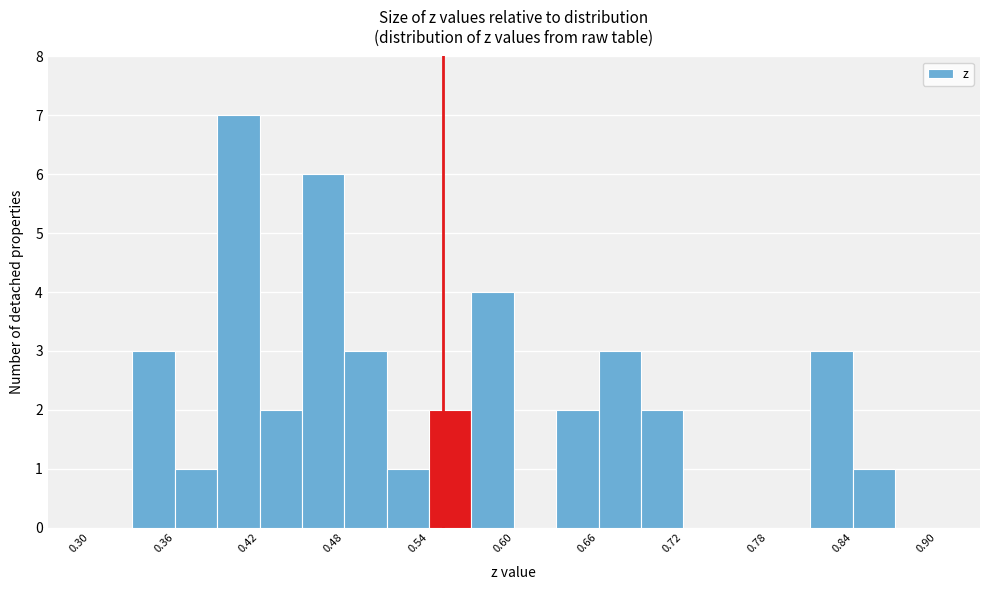

Read against the x-axis, roughly where is the centre of the tallest bar?

0.41